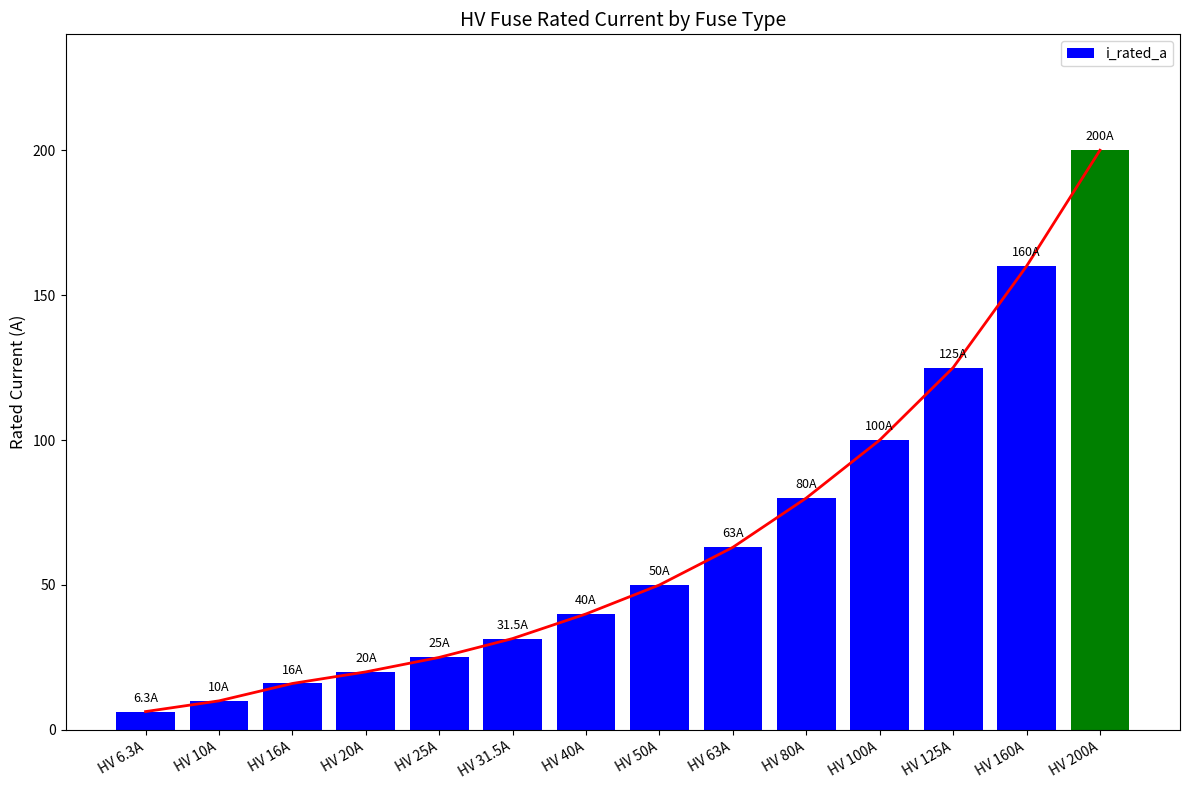

Rank the categories by value from highest to lowest.

HV 200A, HV 160A, HV 125A, HV 100A, HV 80A, HV 63A, HV 50A, HV 40A, HV 31.5A, HV 25A, HV 20A, HV 16A, HV 10A, HV 6.3A